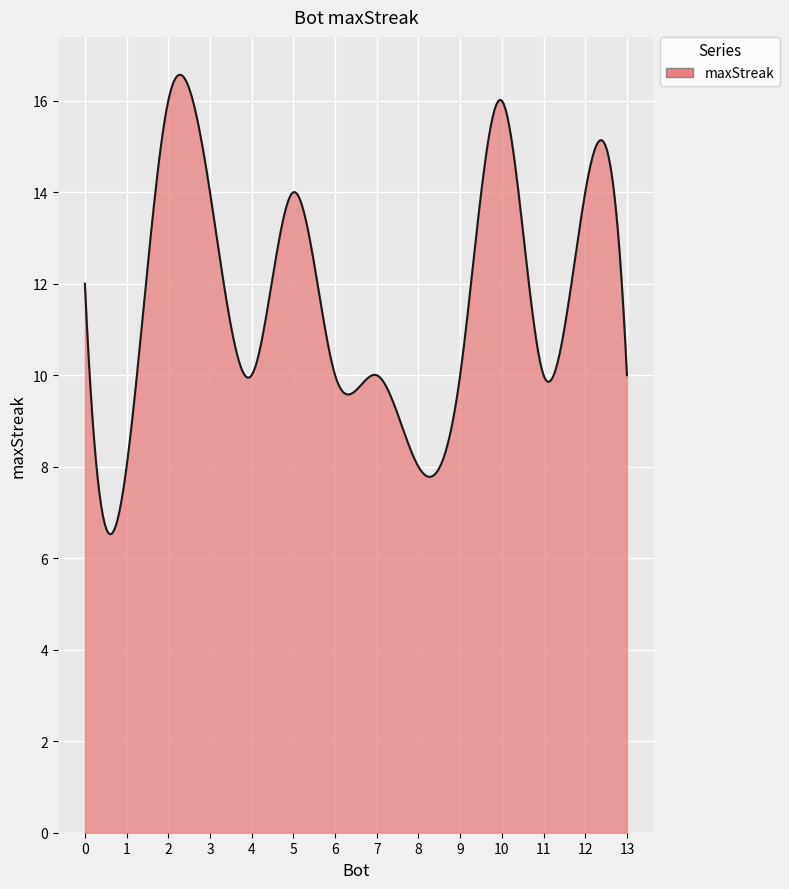

What is the difference between the maximum and minimum values?

10.0